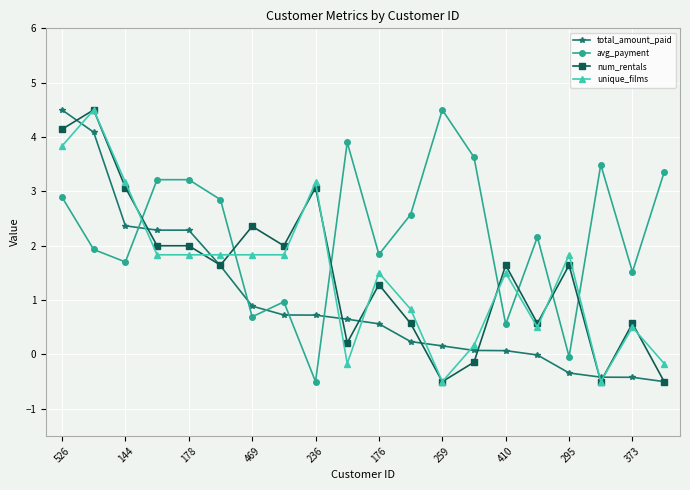

True or false: total_amount_paid and num_rentals intersect in this chart.

True